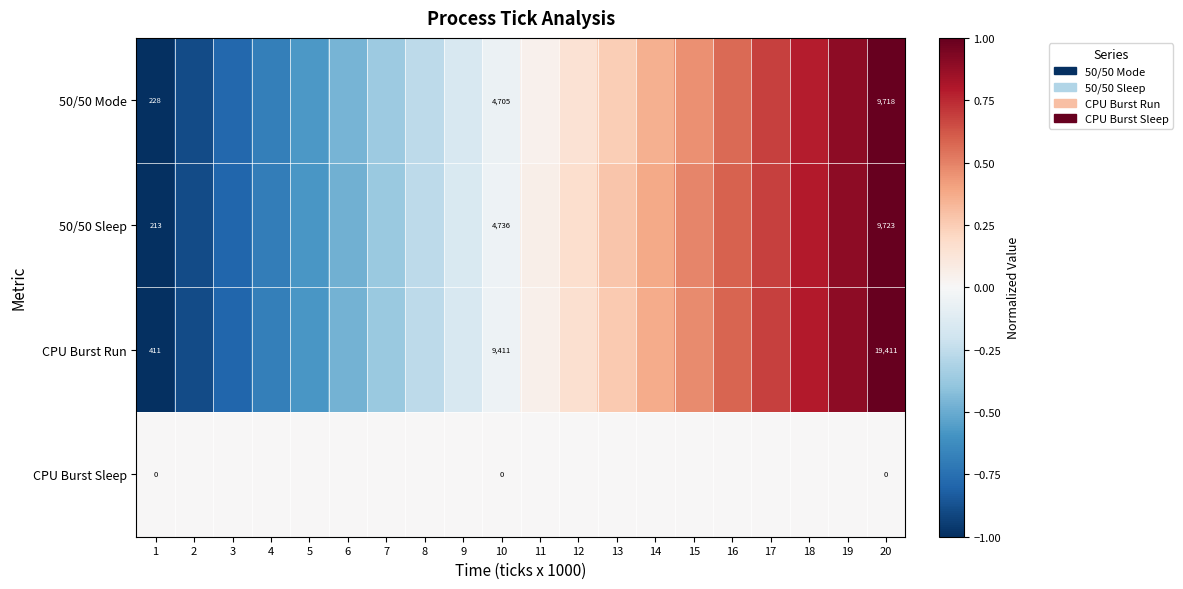

What is the sum of the 50/50 Mode values at 3 and 10?

-0.8